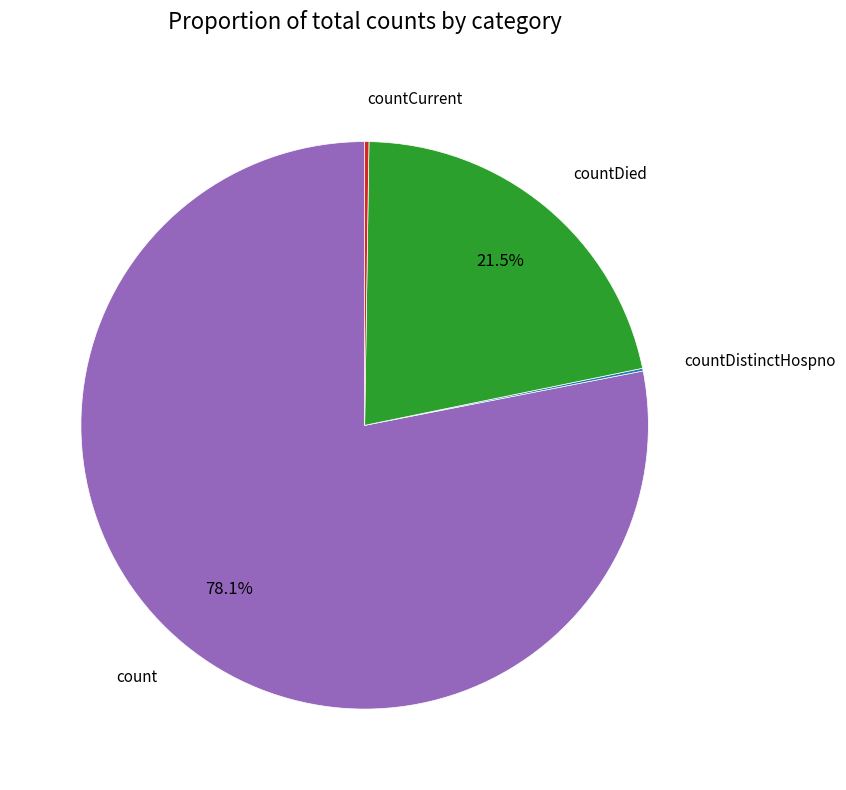

Is there a majority slice in this chart?

Yes